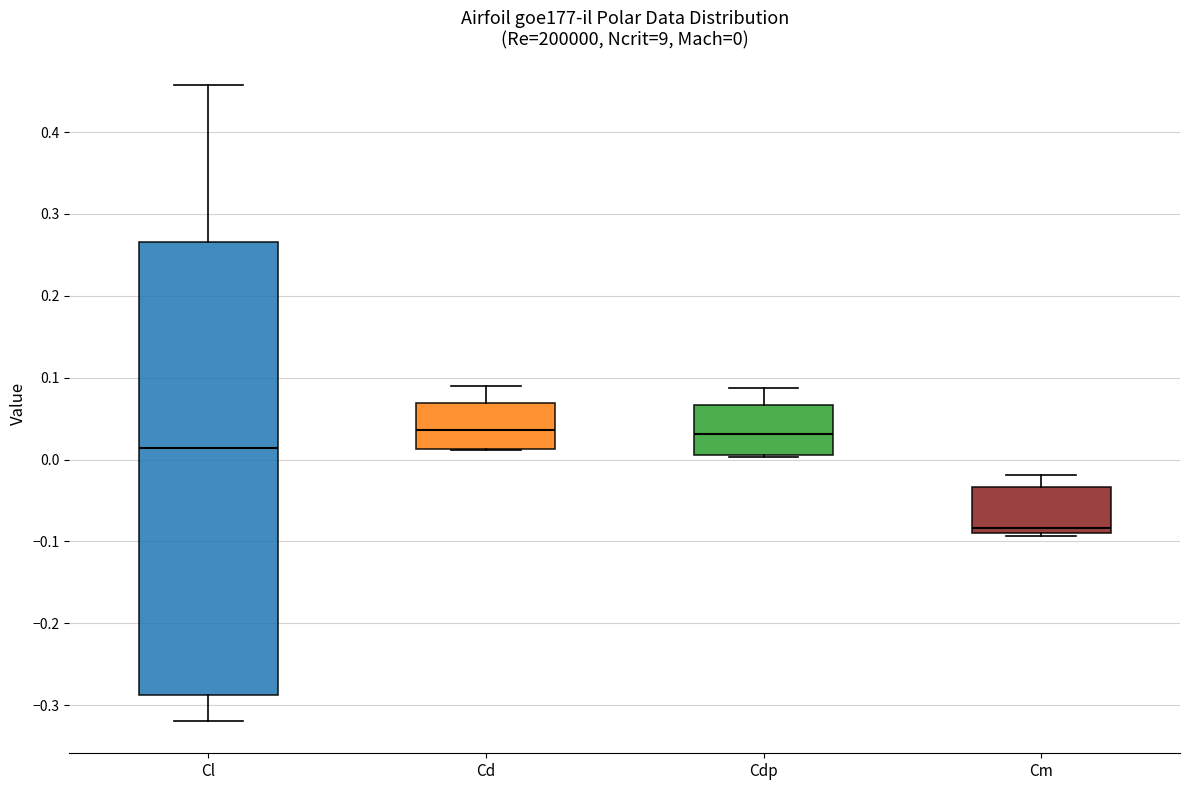

Which box is the tallest, from its lower edge to its upper edge?

Cl